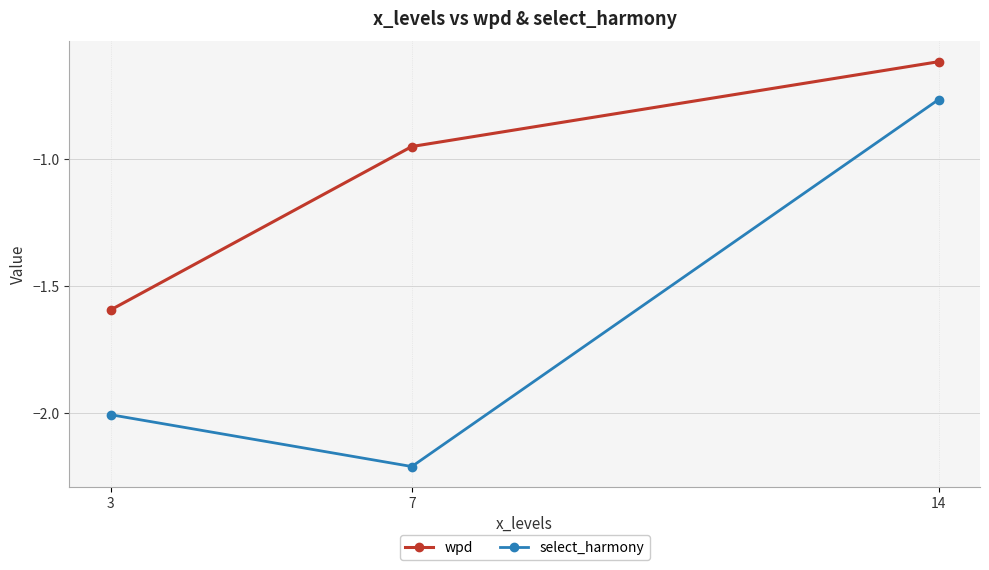

True or false: wpd has a value of -0.6 at 14.

True